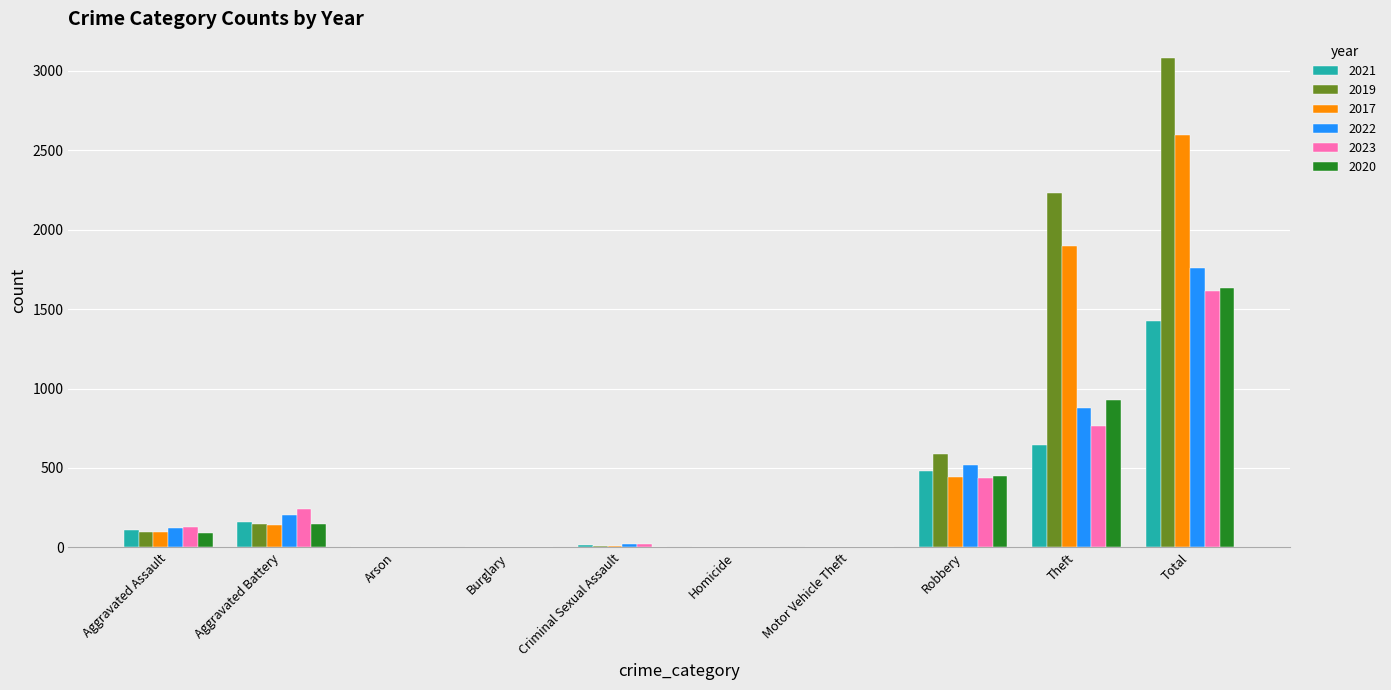

What is the sum of all 2017 values?

5184